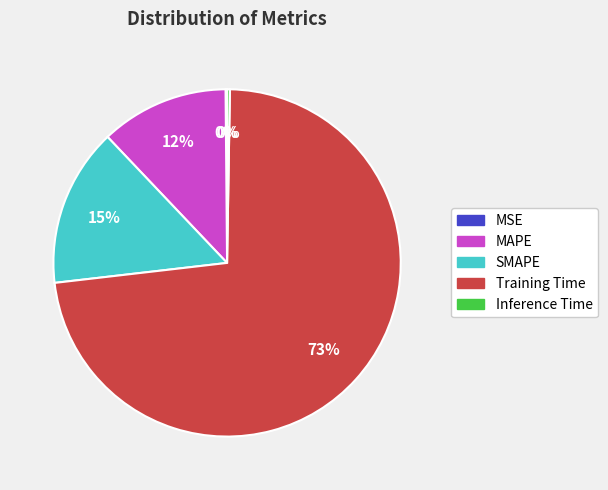

To the nearest percent, what percentage of the pie is Training Time?

73%